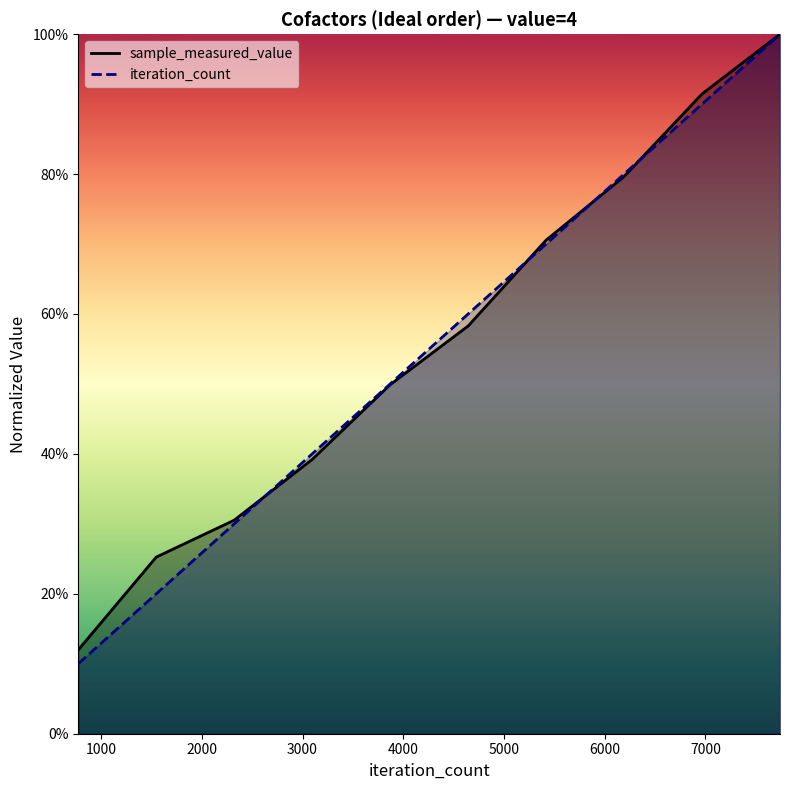

How many distinct data groups are displayed?

2